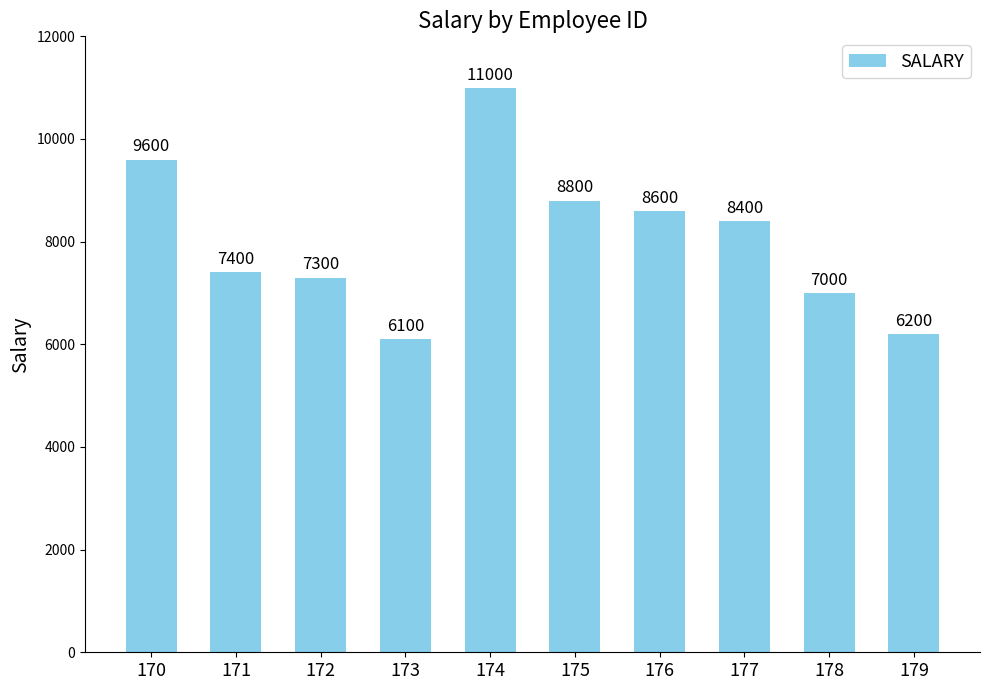

What is the value of the 4th bar from the left?

6100